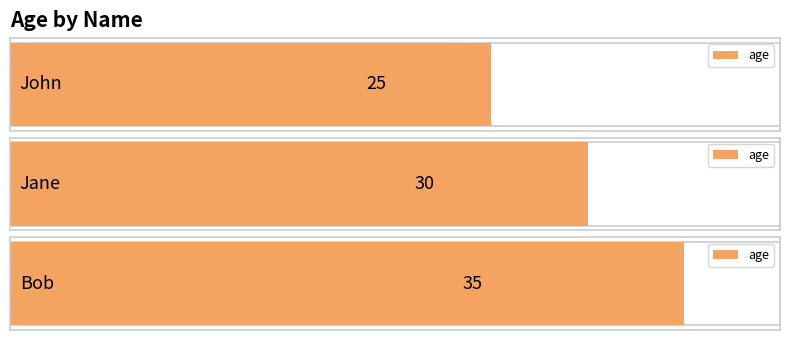

Reading right to left, extract all data points from this chart.

35	30	25